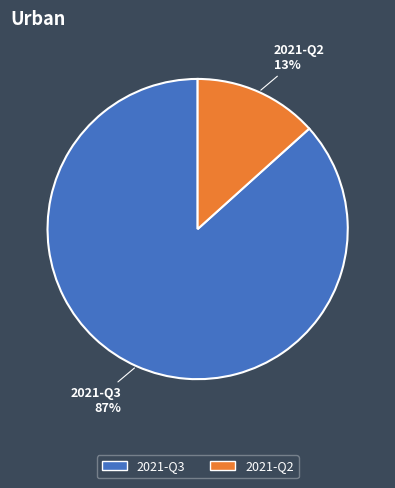

Is it true that 2021-Q2 is 13% of the pie?

True